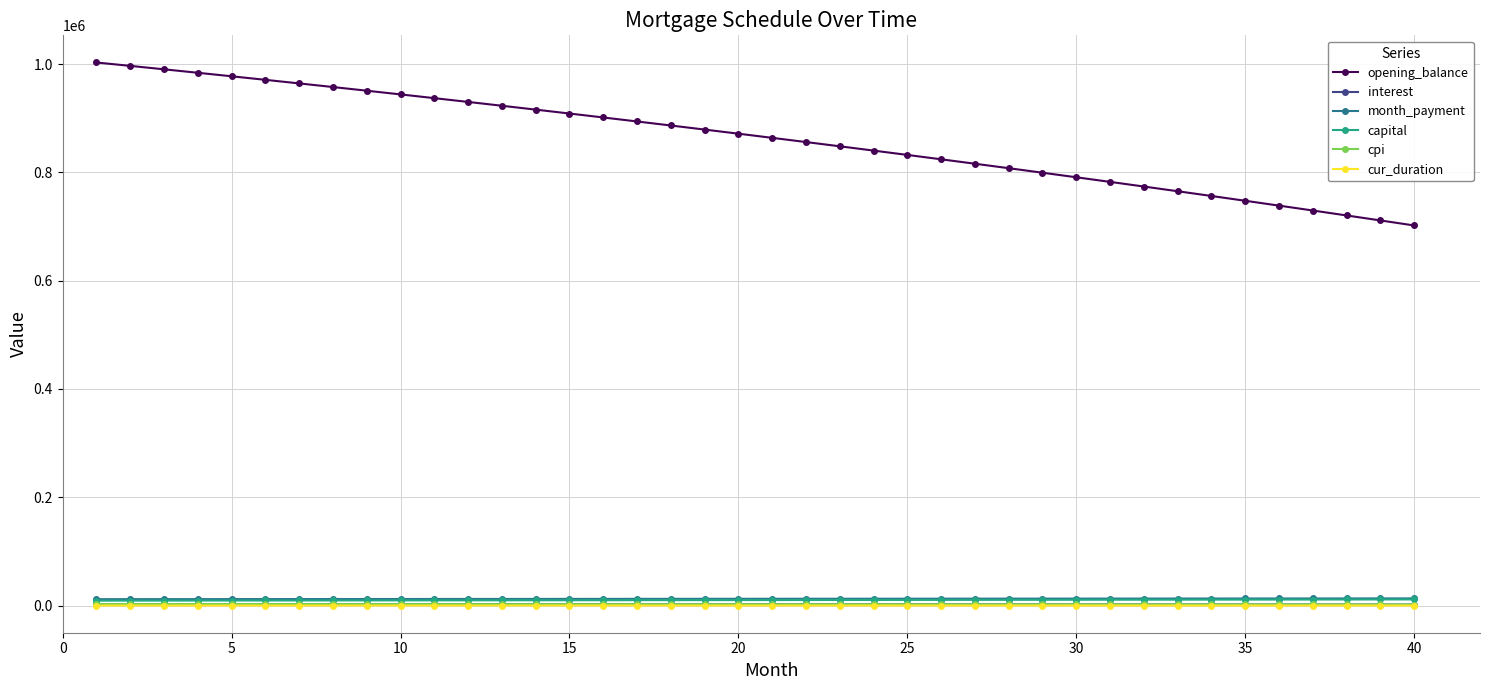

True or false: cpi and interest intersect in this chart.

False